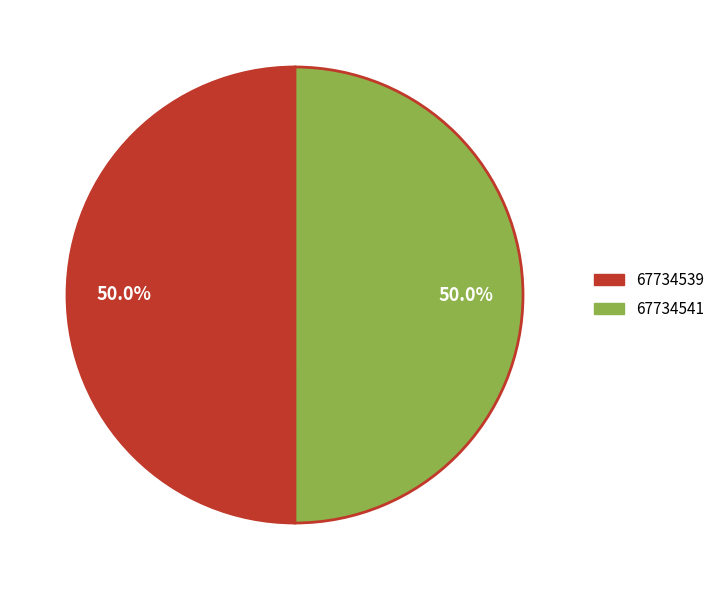

To the nearest percent, what percentage of the pie is 67734541?

50%